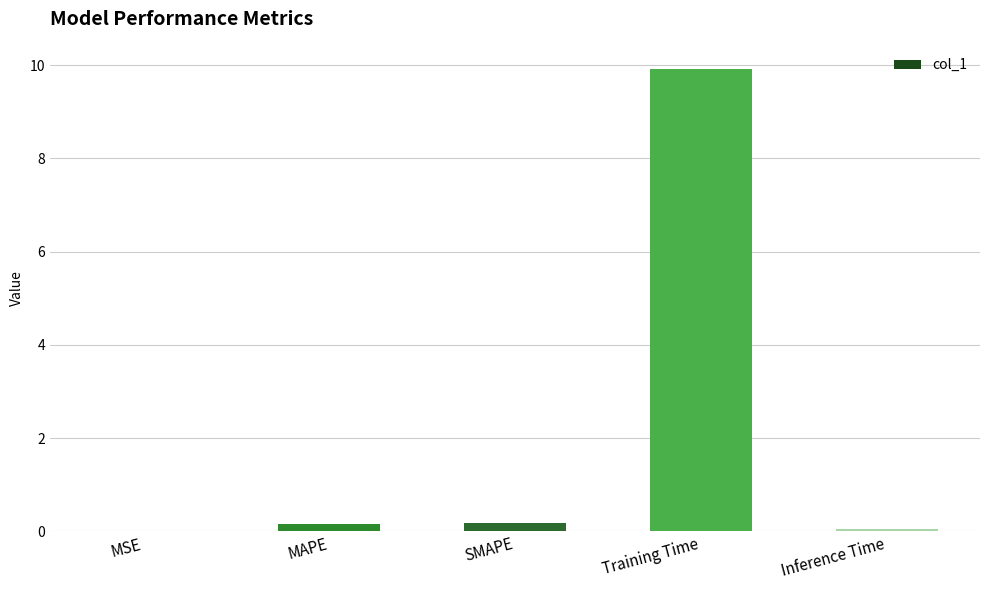

Which label corresponds to the largest value in the chart?

Training Time